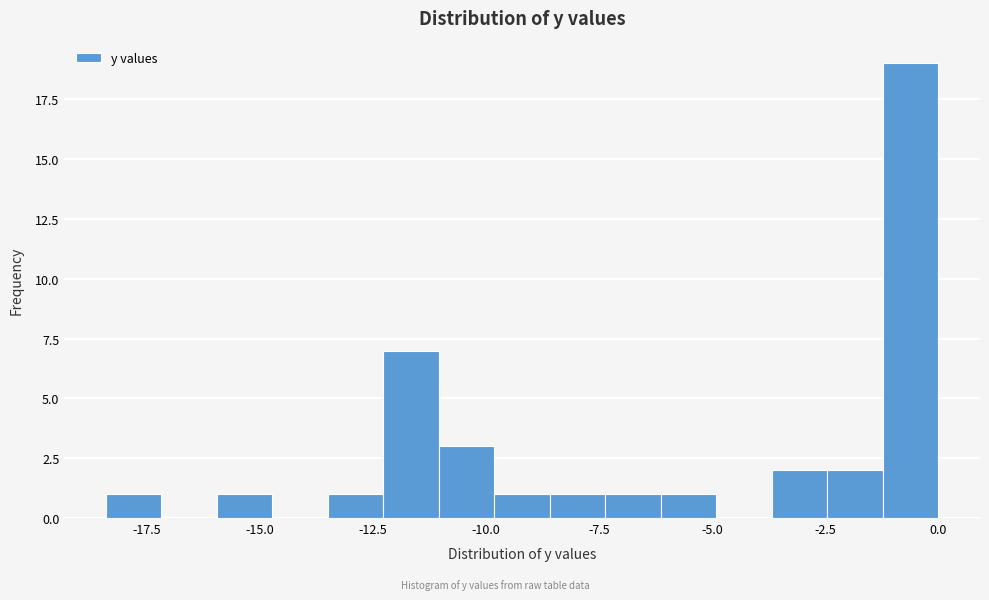

Around what value on the x-axis is the tallest bar? Give the approximate position of its centre, as read against the axis.

-0.5